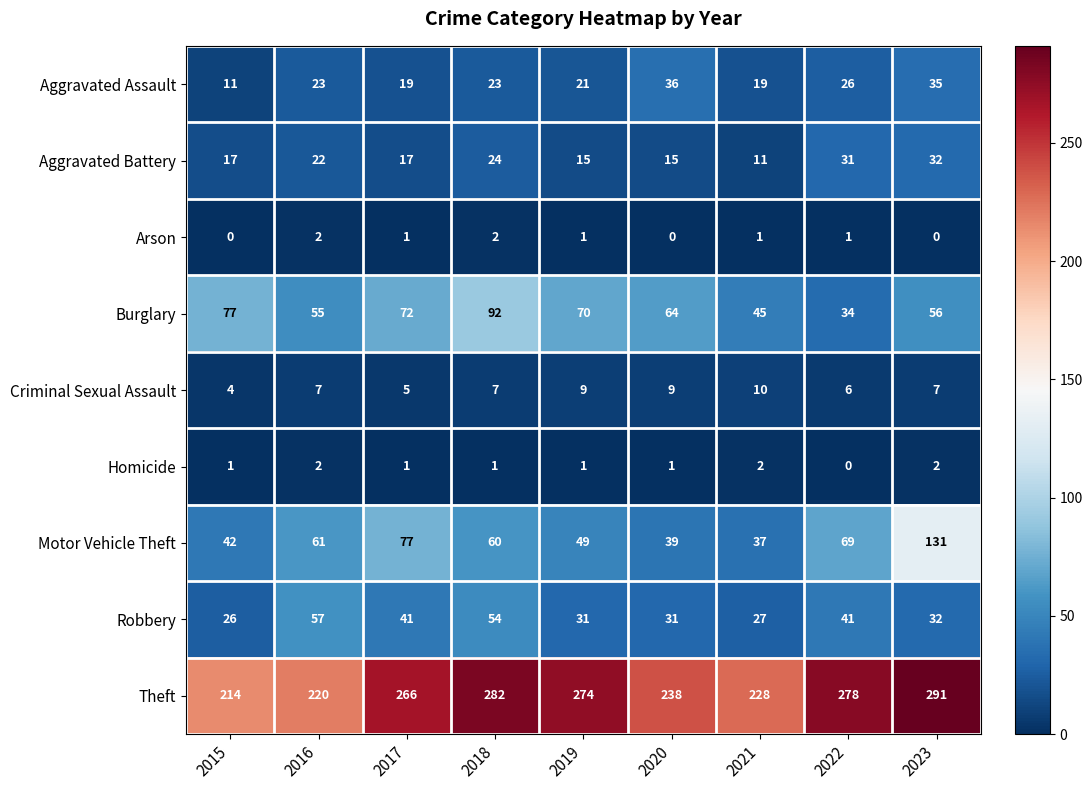

At which category is the sum across all series the highest?

2023